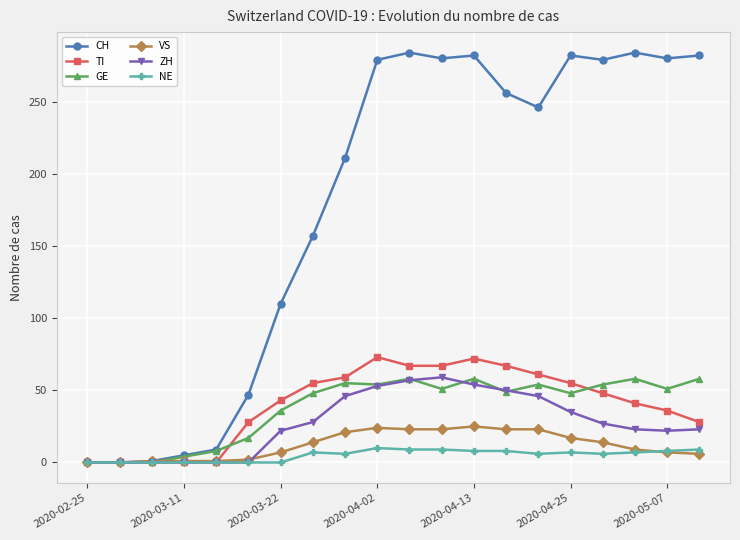

What is the maximum value for VS?

25